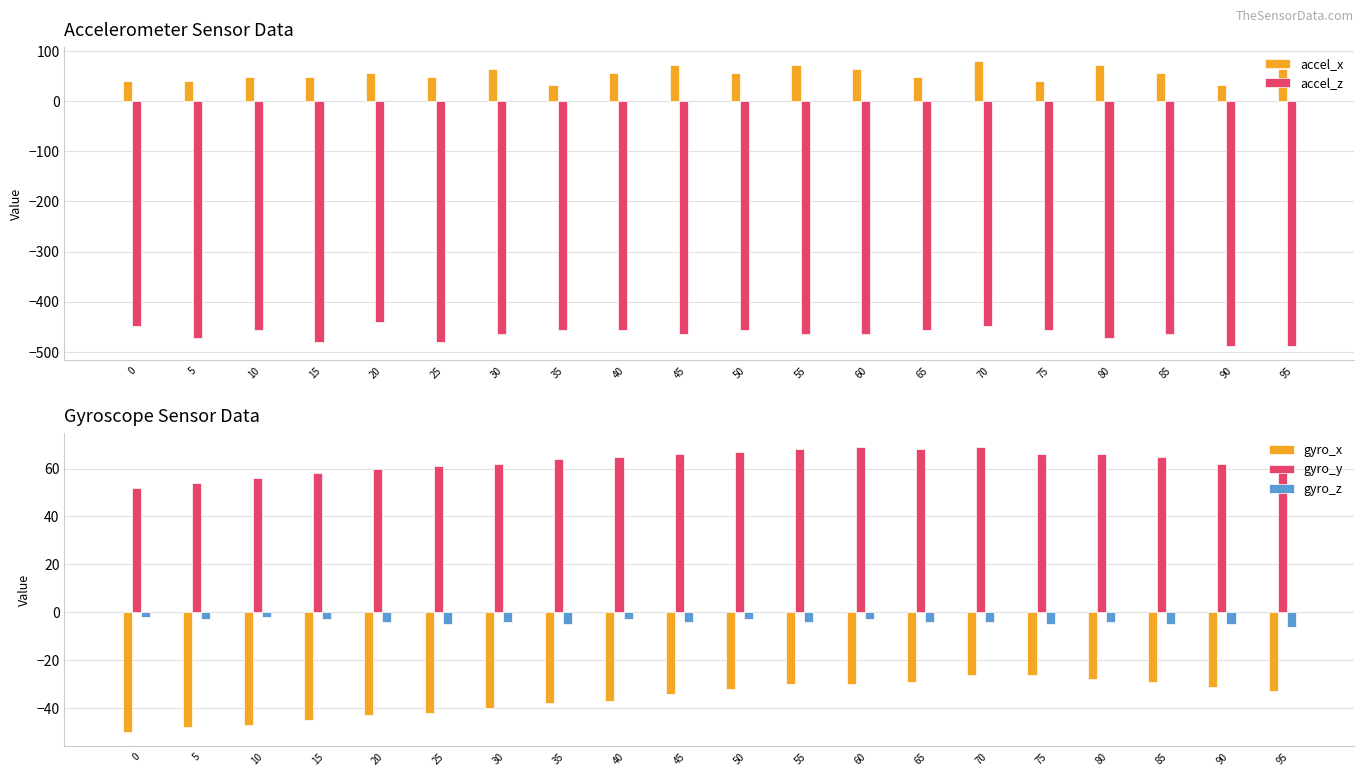

What is the difference between the highest and lowest values at 25?

541